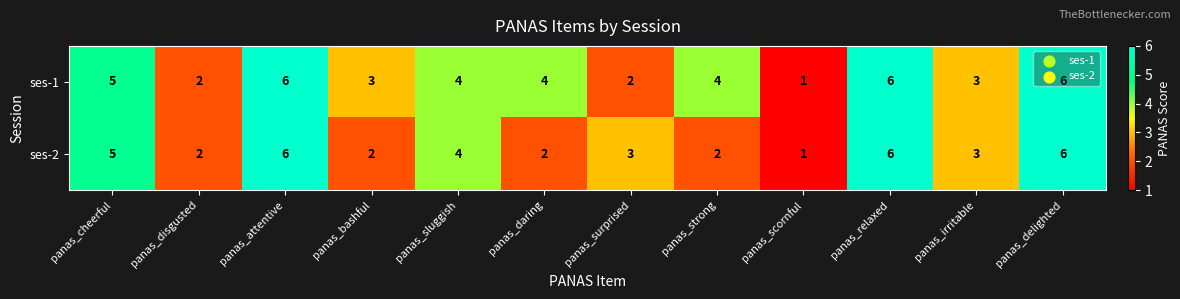

List the series in order of their overall mean, lowest first.

ses-2, ses-1